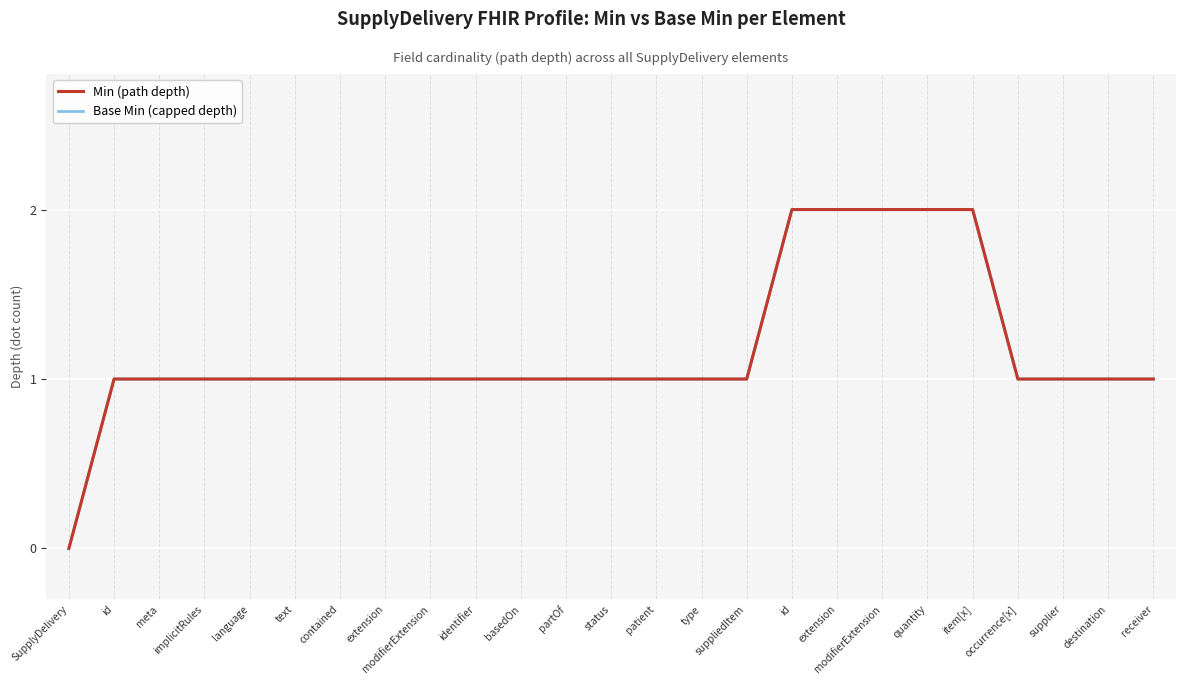

Does the chart have visible grid lines?

Yes